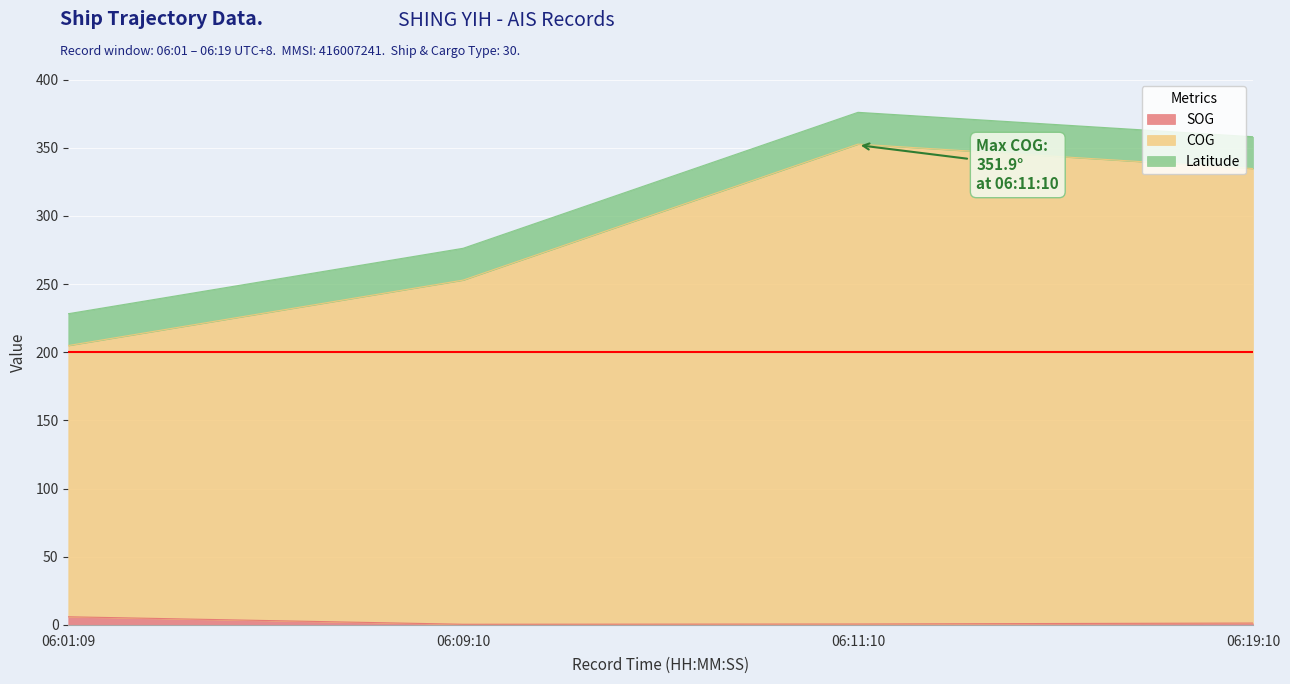

Which series has the largest total across all categories?

COG